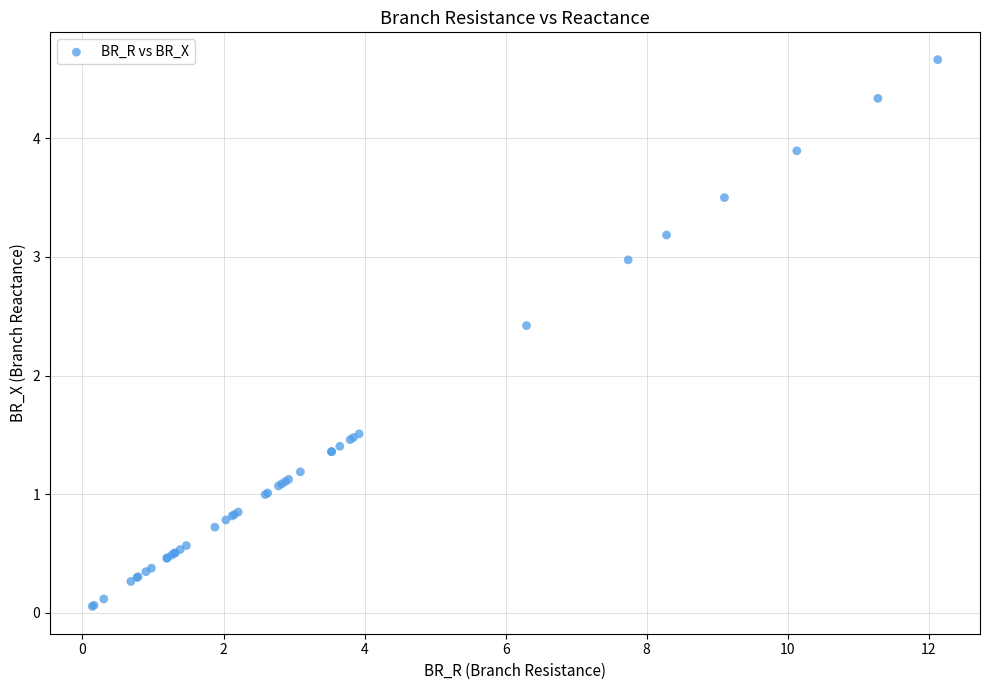

What Y value in the scatter plot is closest to 2?

2.4